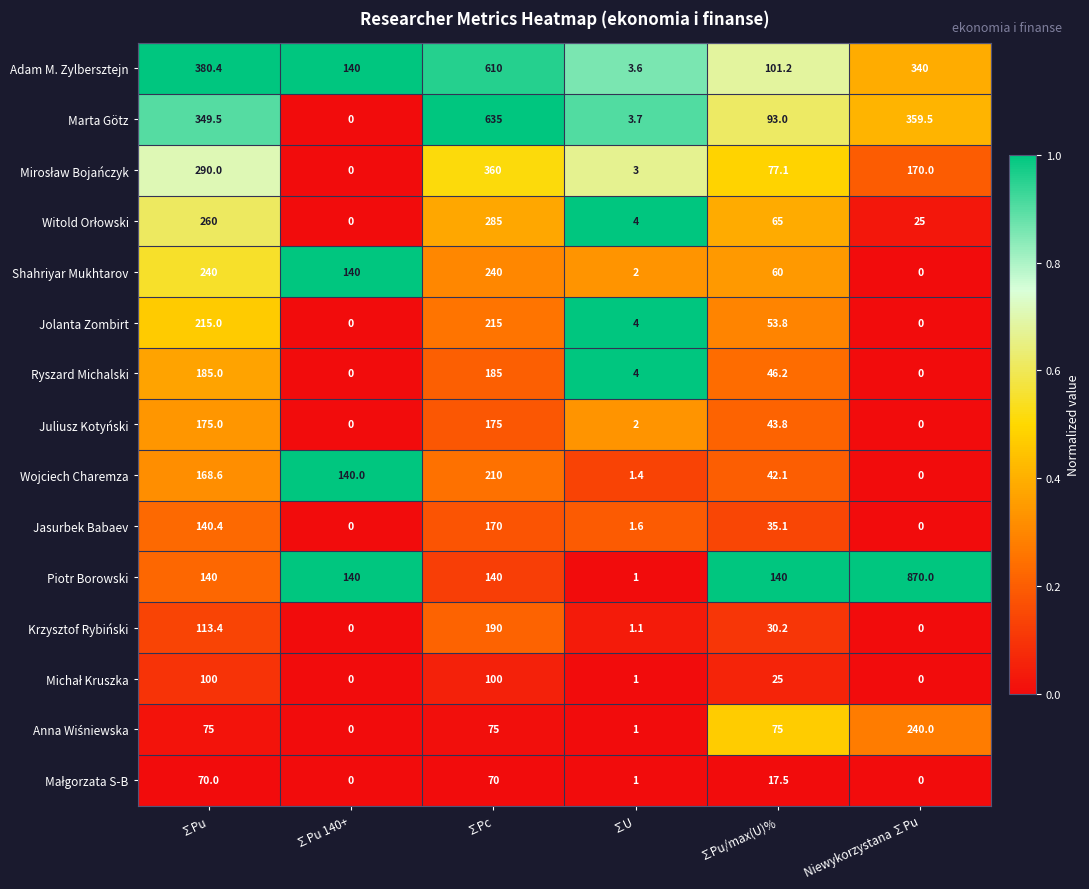

What is the difference between the maximum and second lowest values in the Adam M. Zylbersztejn series?

508.8